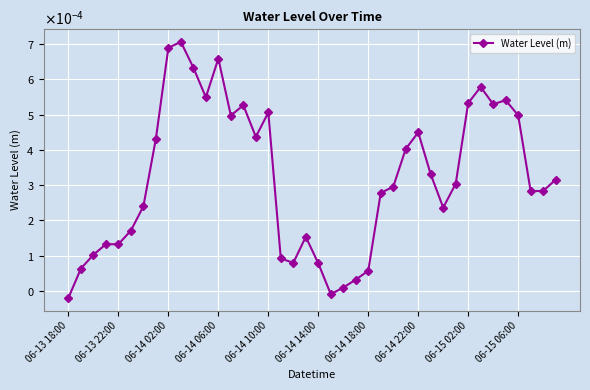

Is this an area chart (filled region under the line)?

No